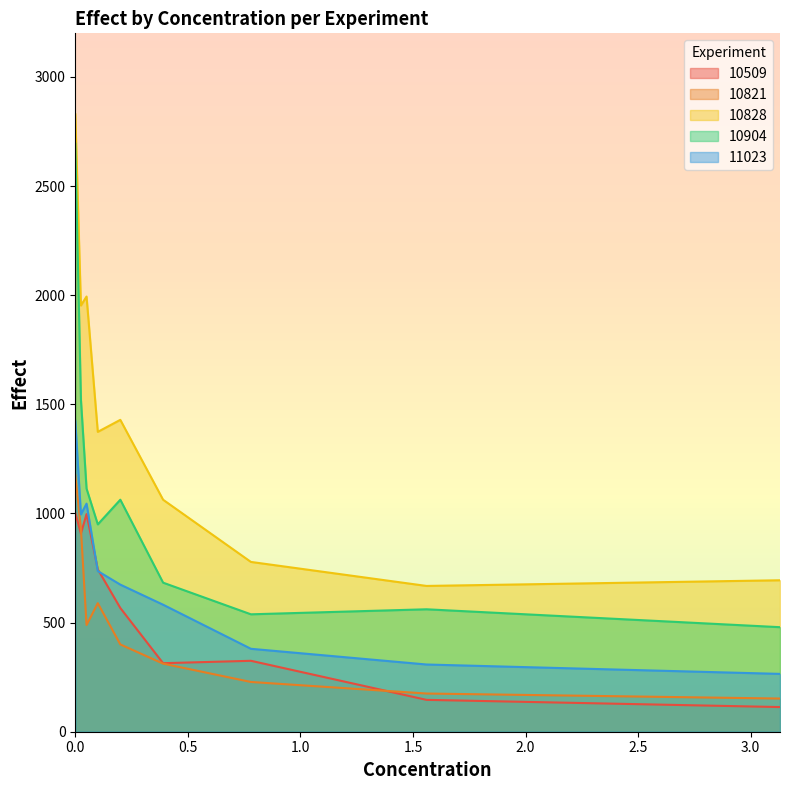

What is the label of the 7th point from the left?

0.78